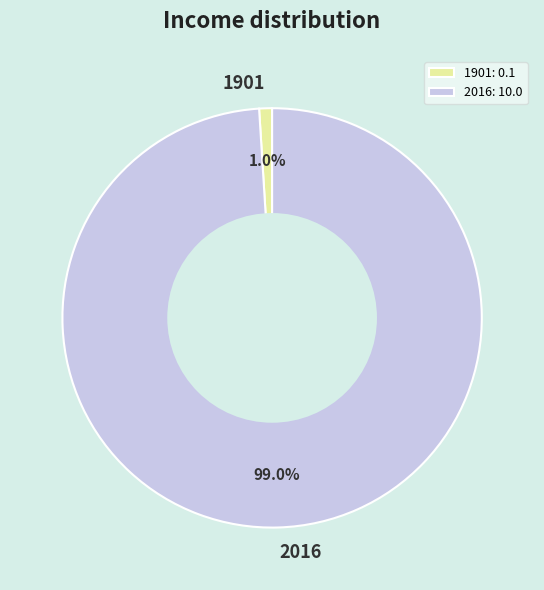

Which has a higher value, 1901: 0.1 or 2016: 10.0?

2016: 10.0